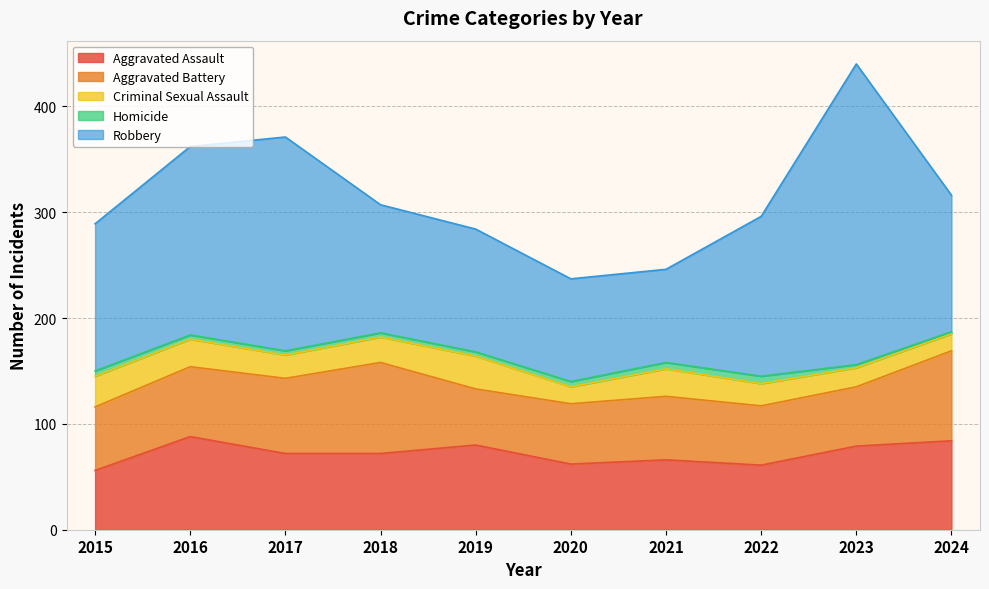

Between 2022 and 2021, which is larger?

2021